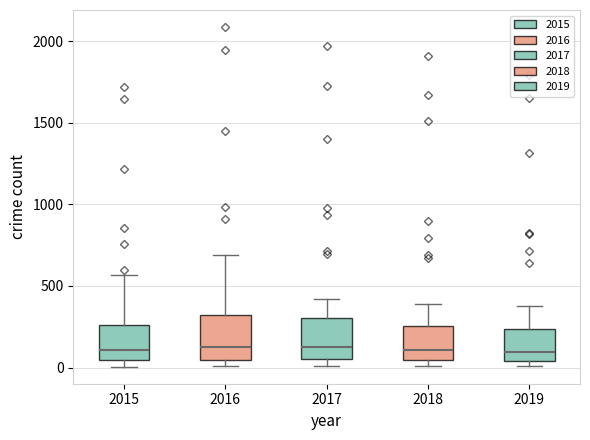

Where is the upper edge of the box at x = 2017 on the y-axis? The values are not printed on the chart, so give them approximately, as read against the axis.

300